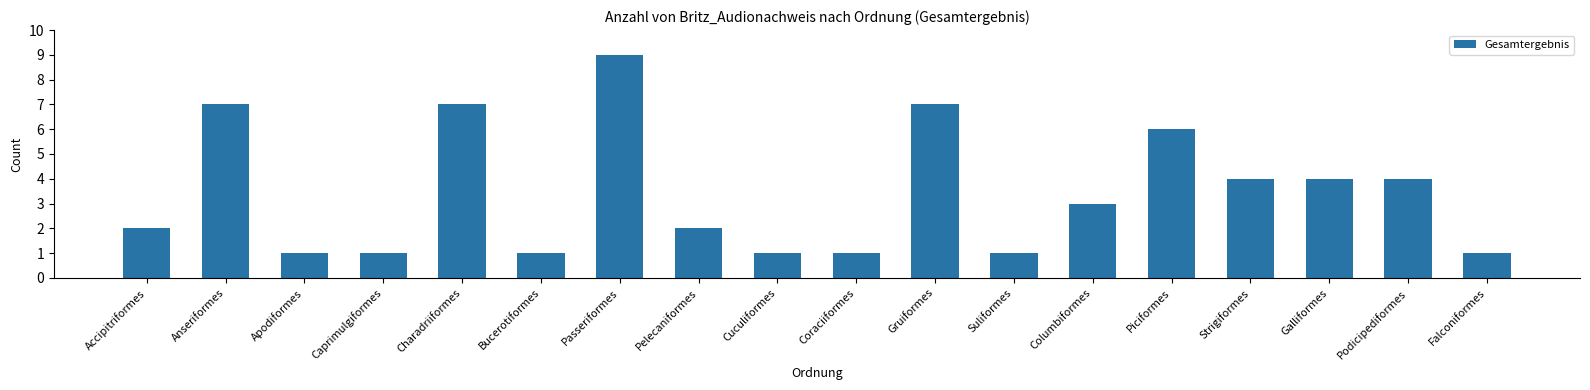

What is the ratio of the value at Passeriformes to the value at Charadriiformes?

1.3